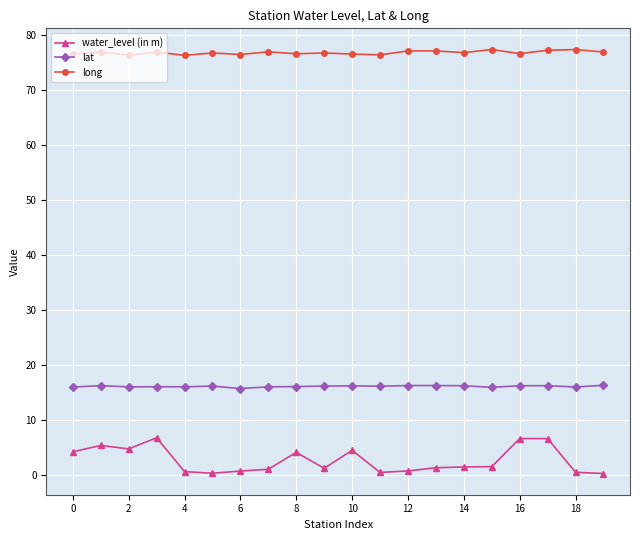

Which series has the widest spread of values?

water_level (in m)